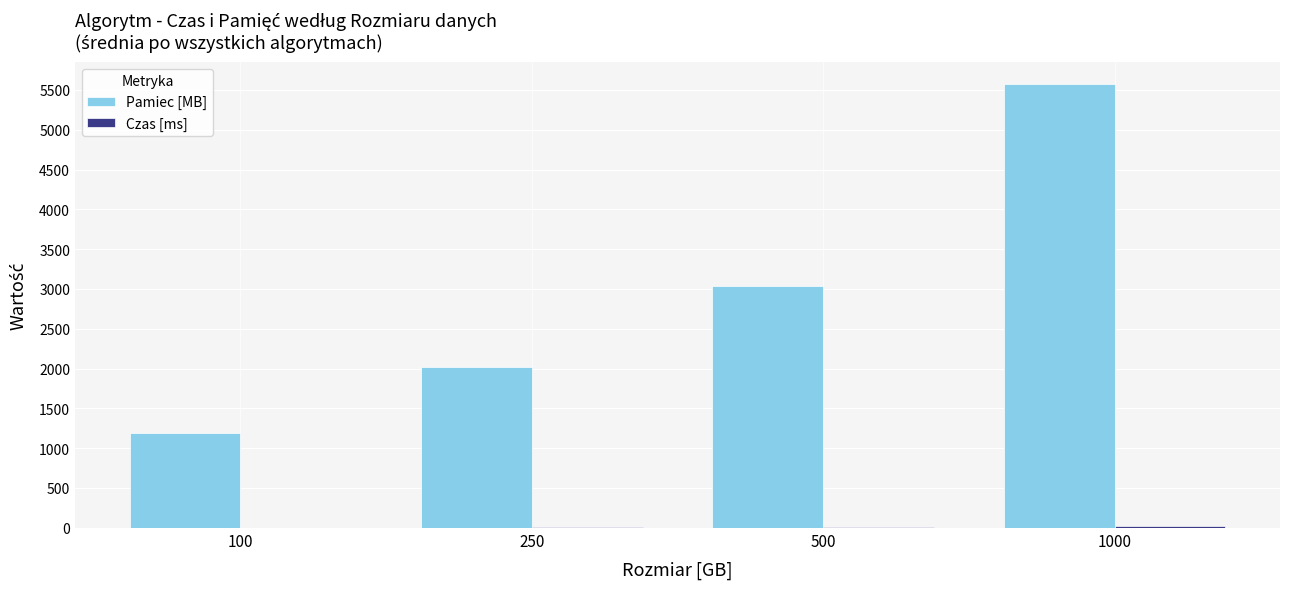

Does the chart contain stacked bars?

No